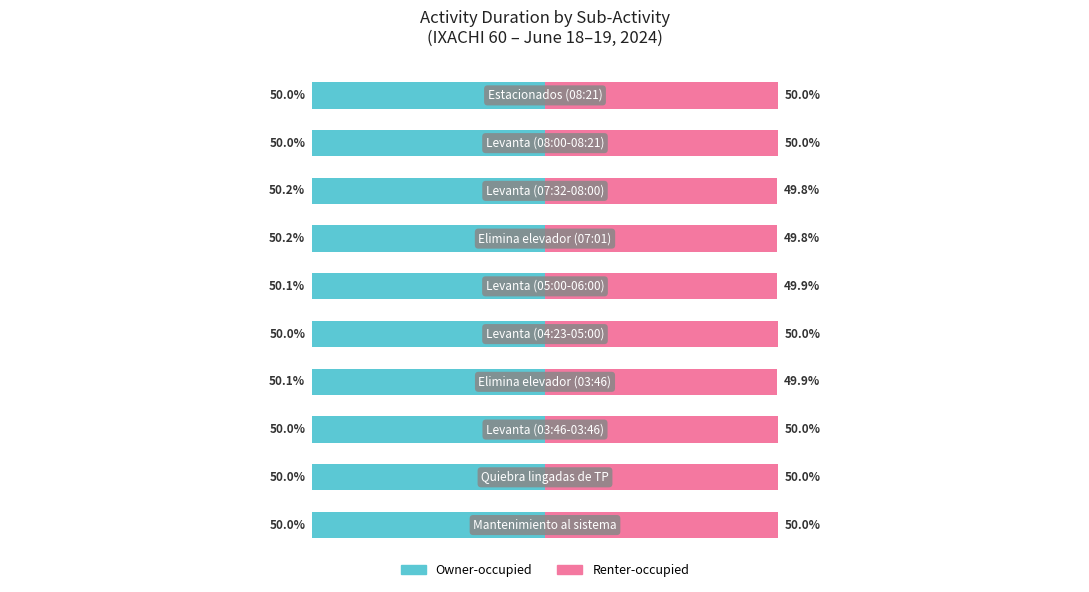

What is the value of the Owner-occupied bar at the 3rd from the left?

-50.0